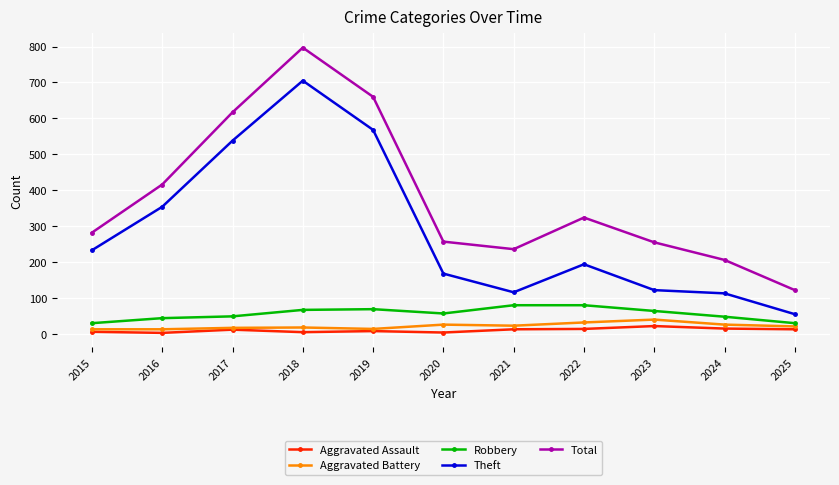

Count the number of data series in this chart.

5